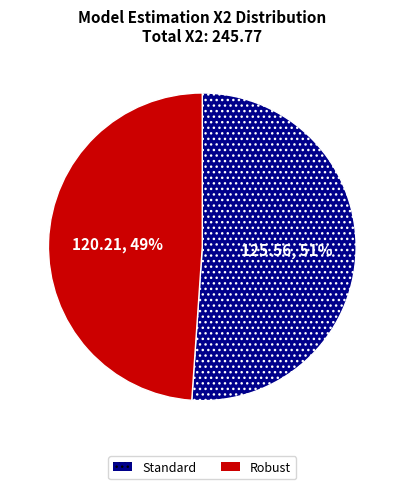

Is it true that Standard is 51% of the pie?

True